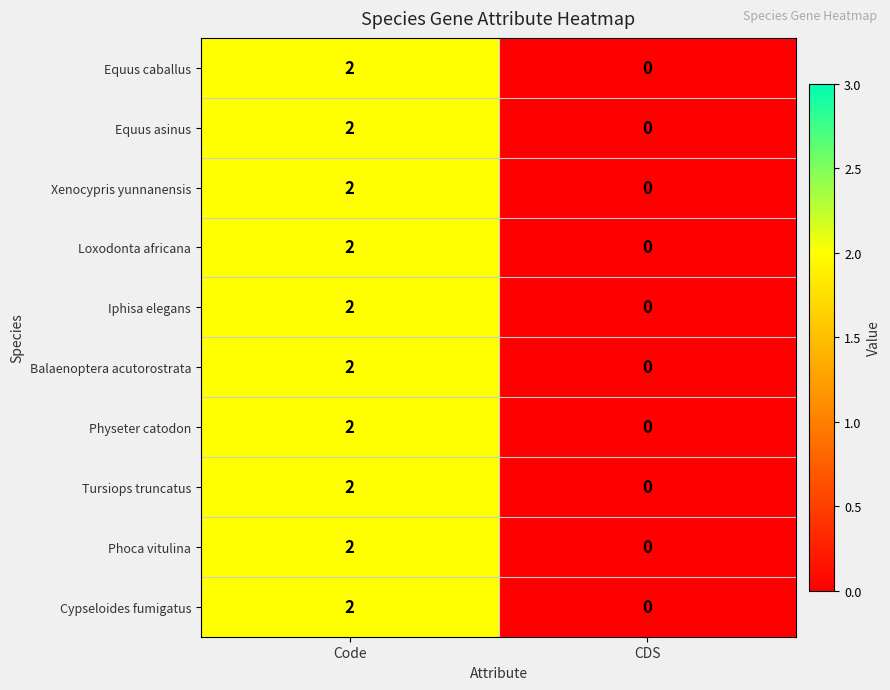

Is the value of Loxodonta africana at CDS greater than the value of Xenocypris yunnanensis at Code?

No